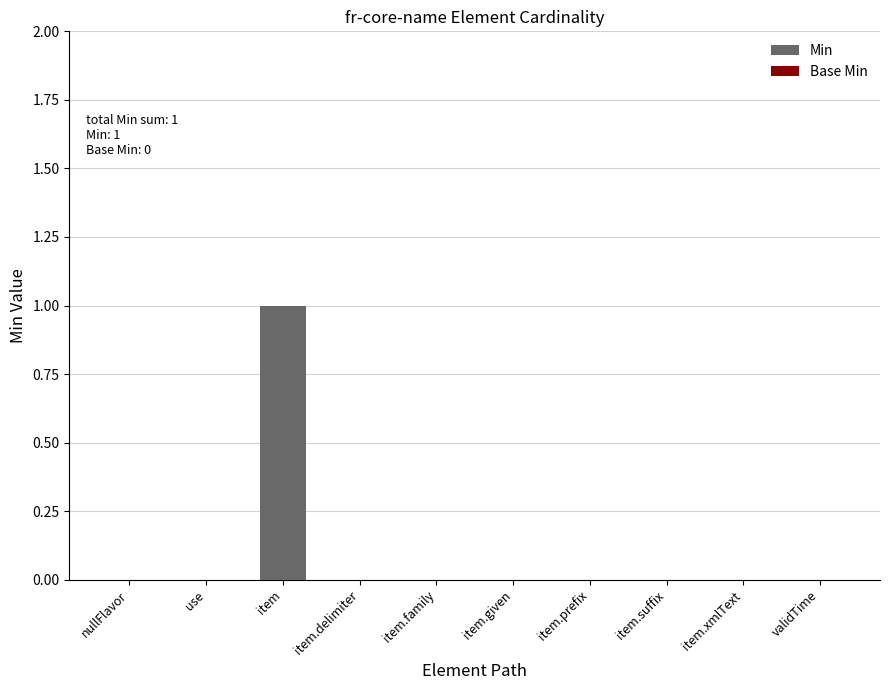

The chart shows a value of 0 at use. True or false?

True